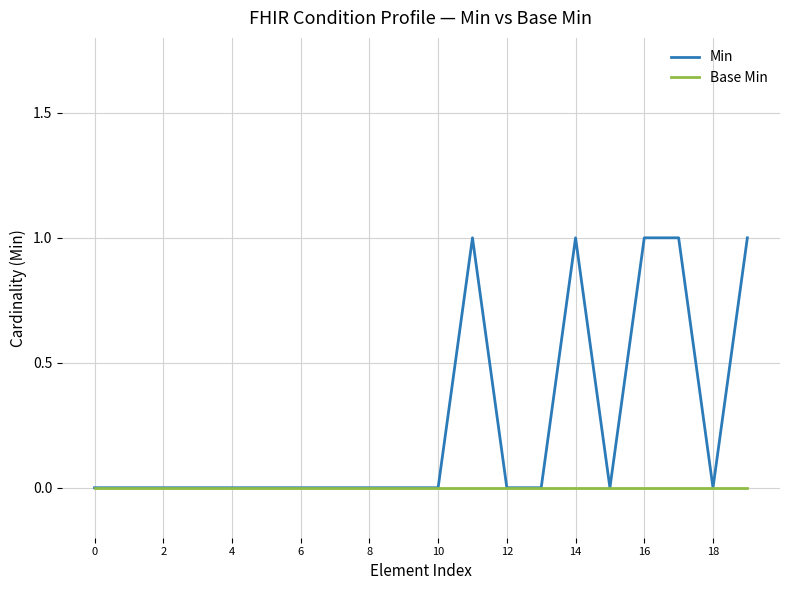

Rank the series by their average value, from highest to lowest.

Min, Base Min